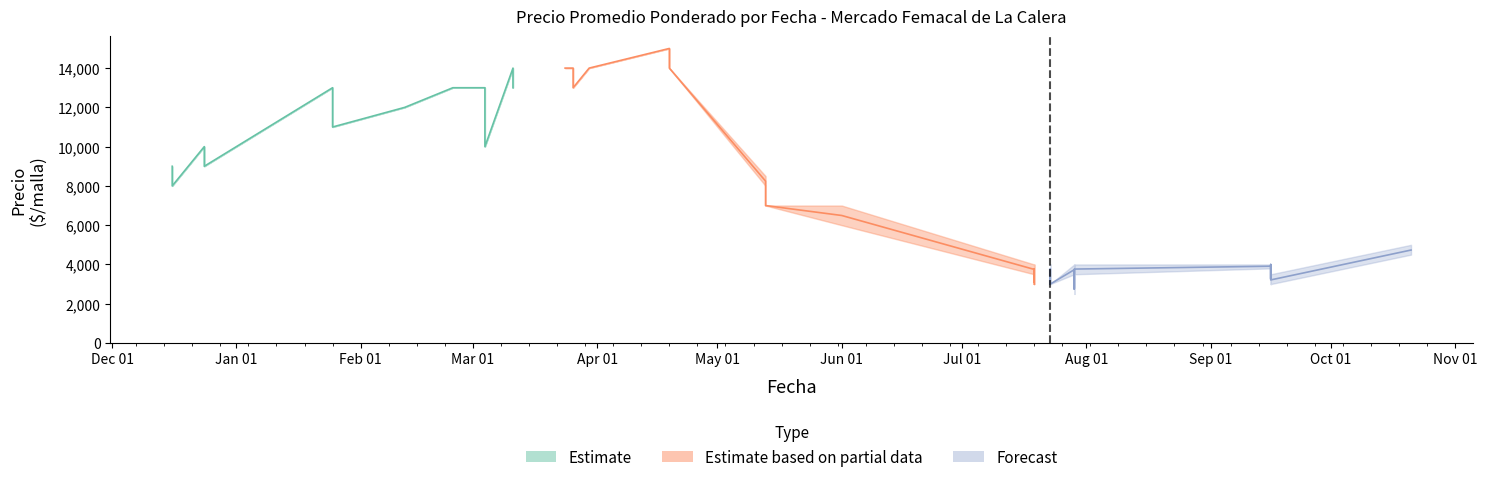

True or false: Precio minimo has more than 2 points higher than both neighbors.

True